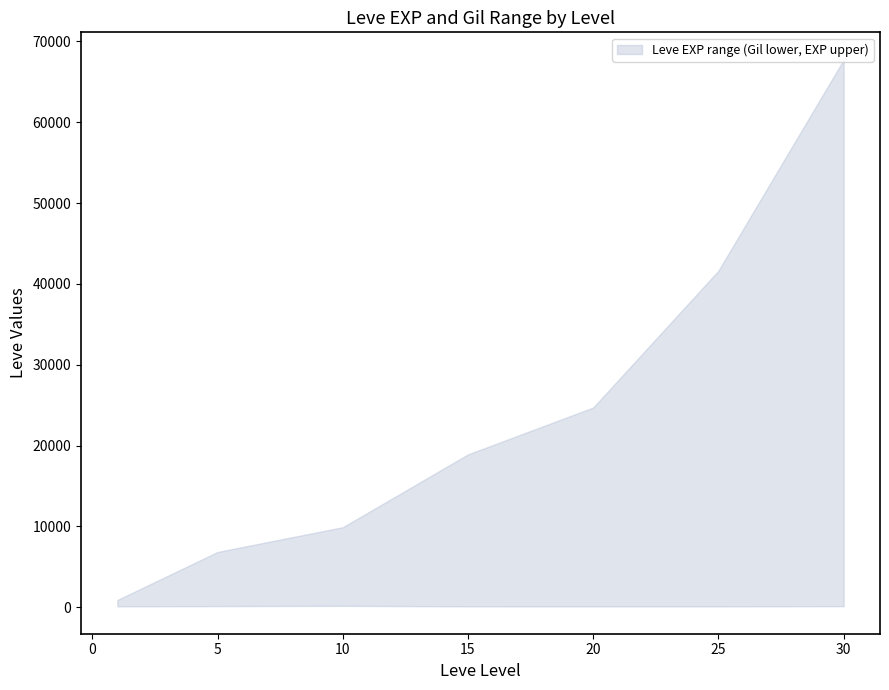

What is the value of the lower point at the 6th from the left?

107